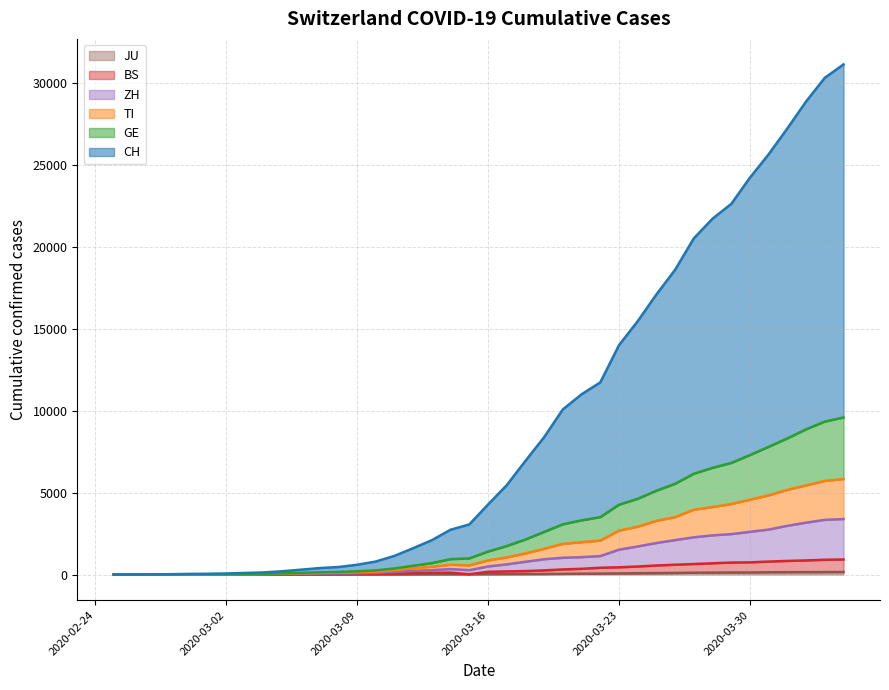

At which label does GE reach its peak?

2020-04-04